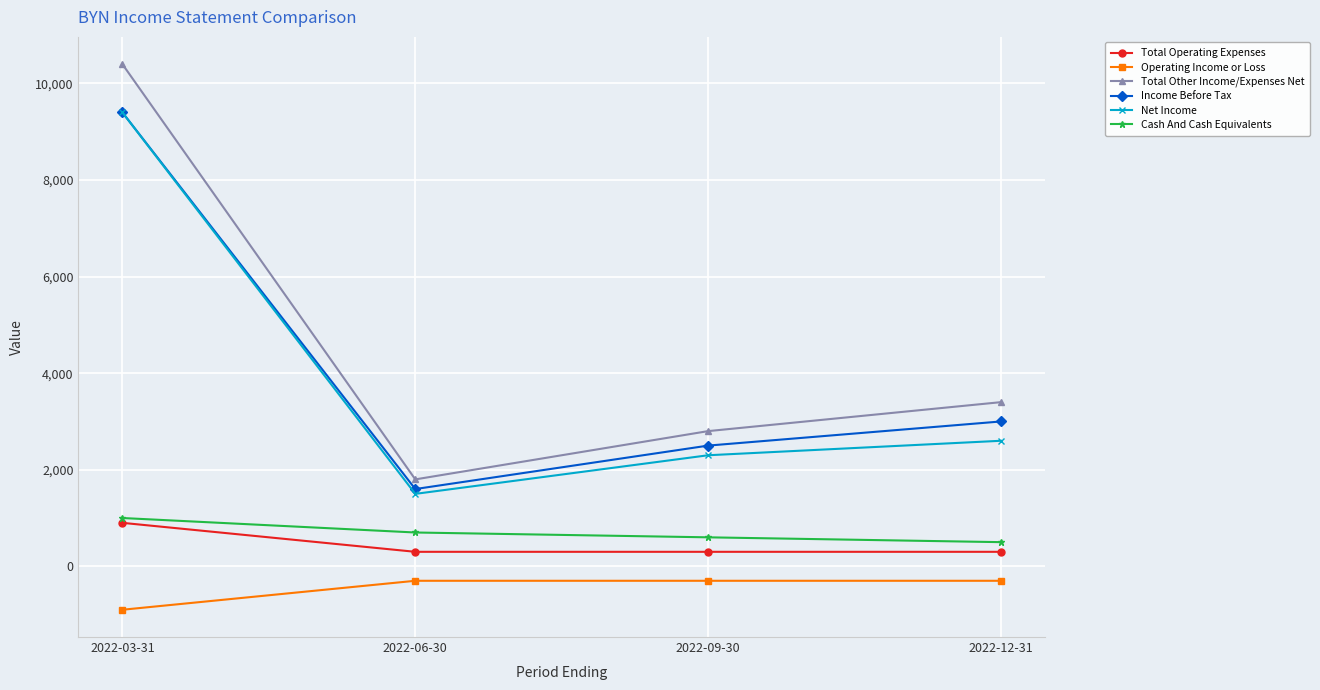

What is the minimum value shown in the chart?

-900